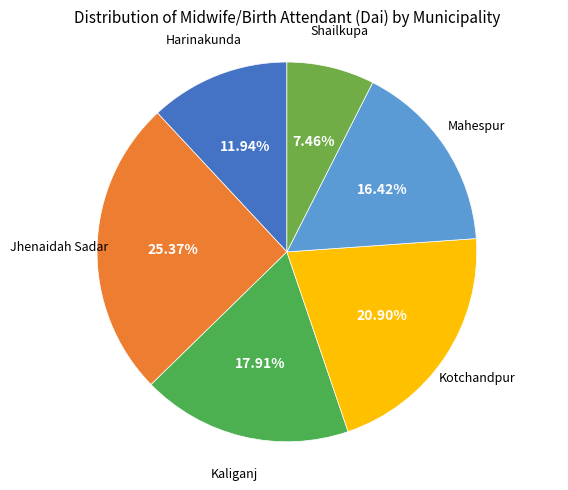

How many slices are in this pie chart?

6